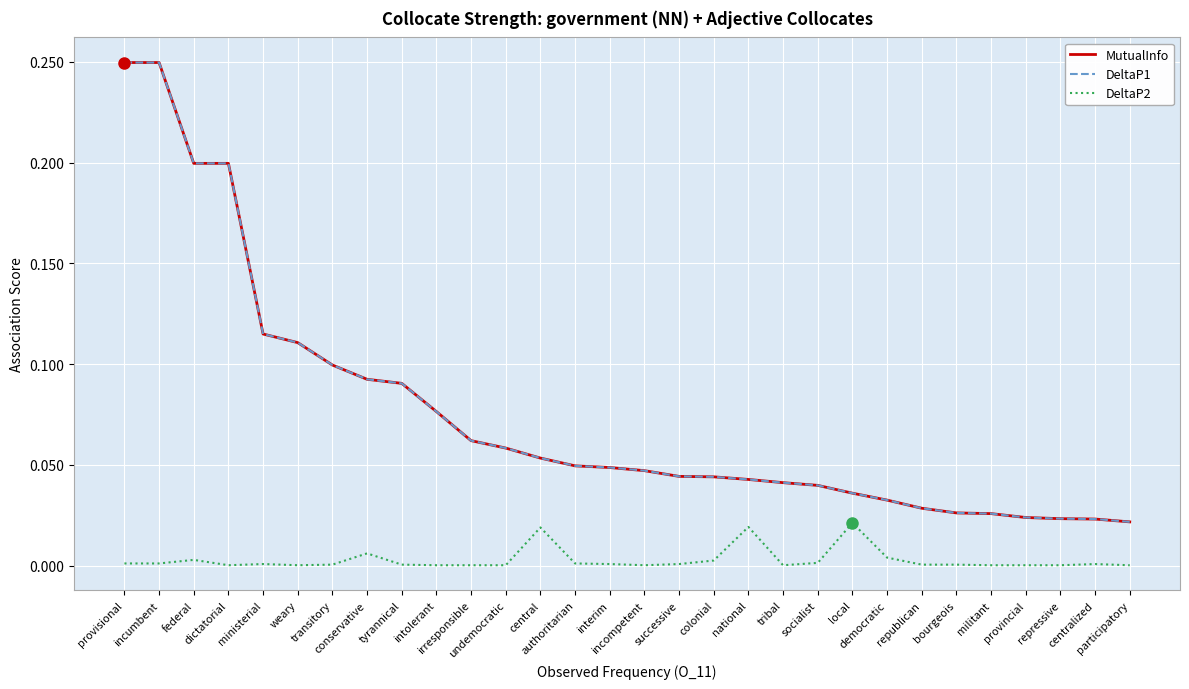

Which series changed the most between tyrannical and militant?

MutualInfo